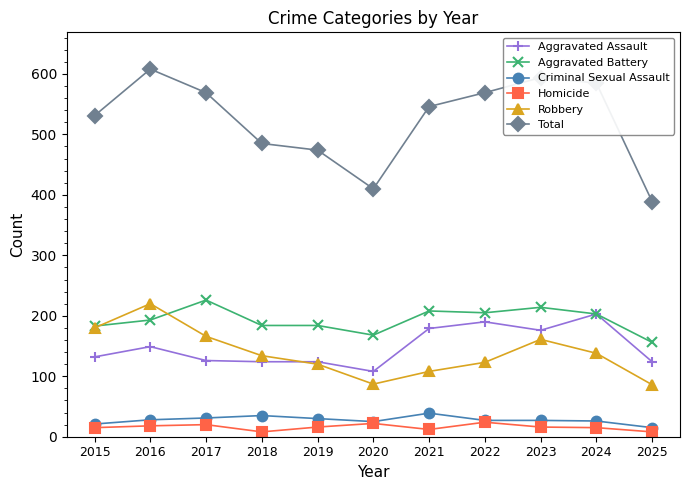

At 2018, list the series in order from largest to smallest.

Total, Aggravated Battery, Robbery, Aggravated Assault, Criminal Sexual Assault, Homicide